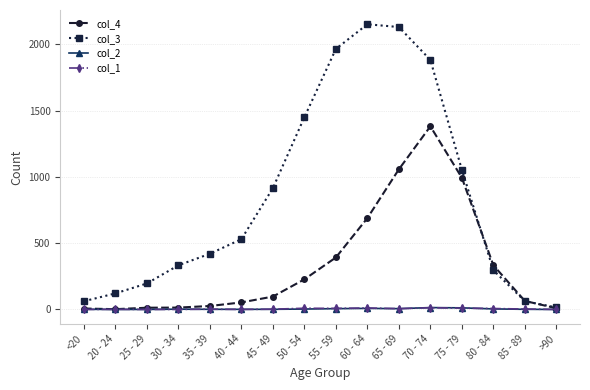

True or false: col_4 has a value of 689 at 60 - 64.

True